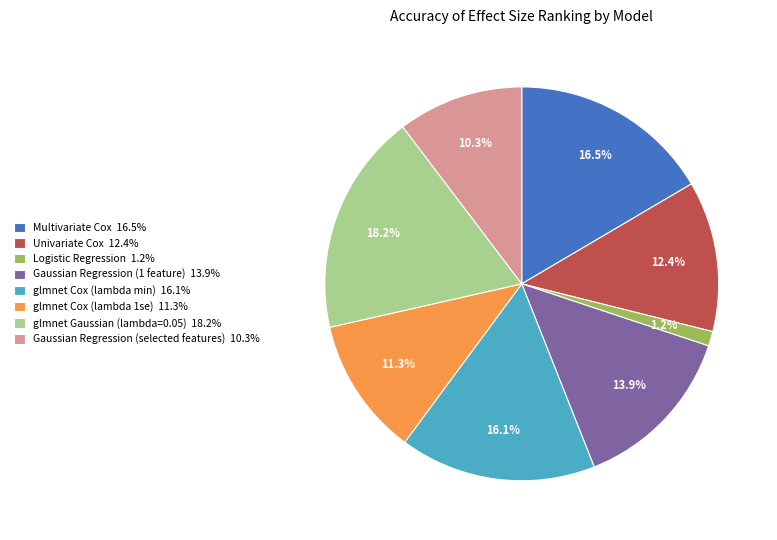

Which category has the biggest portion of the pie?

glmnet Gaussian (lambda=0.05)